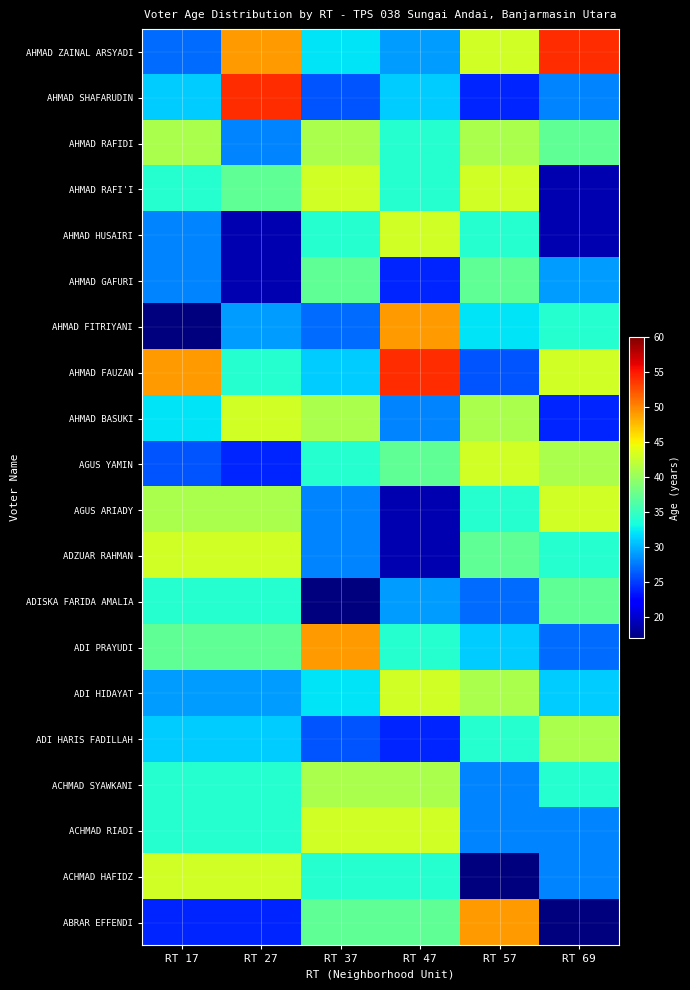

Between RT 37 and RT 69, which is larger?

RT 69